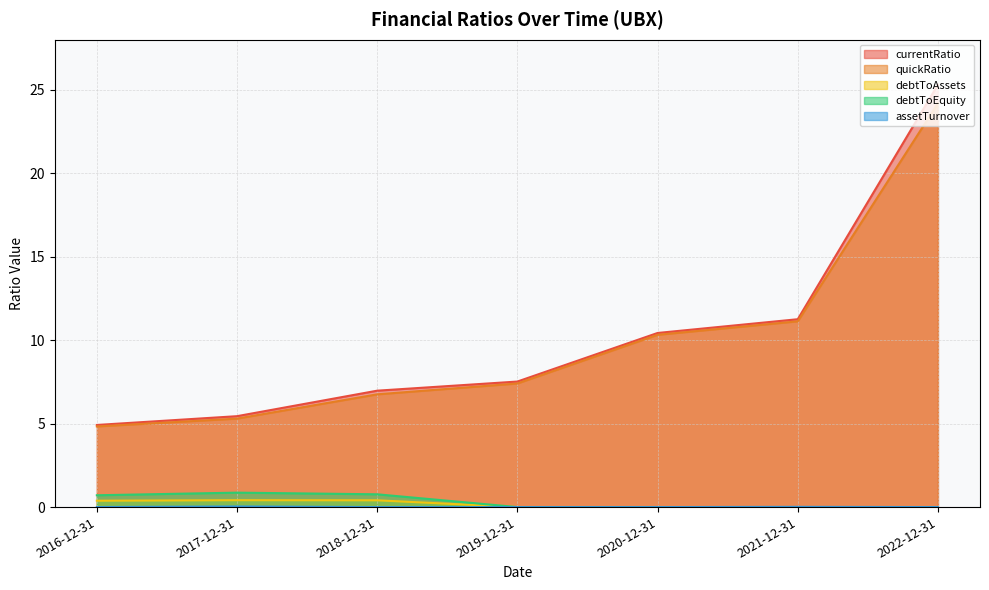

Reading right to left, extract all data points from this chart.

currentRatio: 25.3	11.3	10.4	7.5	7.0	5.4	4.9
quickRatio: 24.2	11.1	10.3	7.4	6.8	5.3	4.8
debtToAssets: 0.0	0.0	0.0	0.0	0.4	0.4	0.4
debtToEquity: 0.0	0.0	0.0	0.0	0.8	0.9	0.7
assetTurnover: 0.0	0.0	0.0	0.0	0.0	0.0	0.0